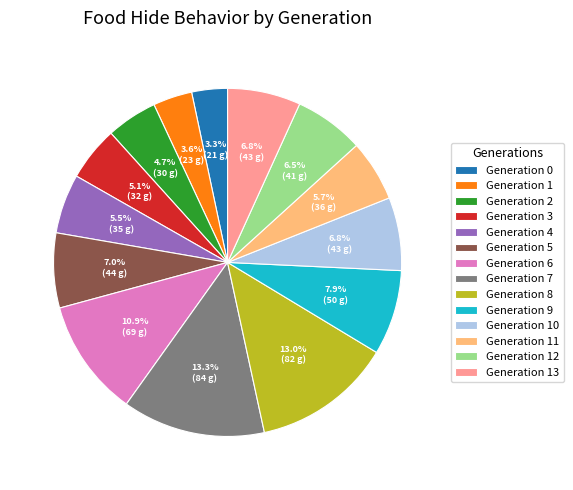

Does Generation 2 account for over 50% of the chart?

No